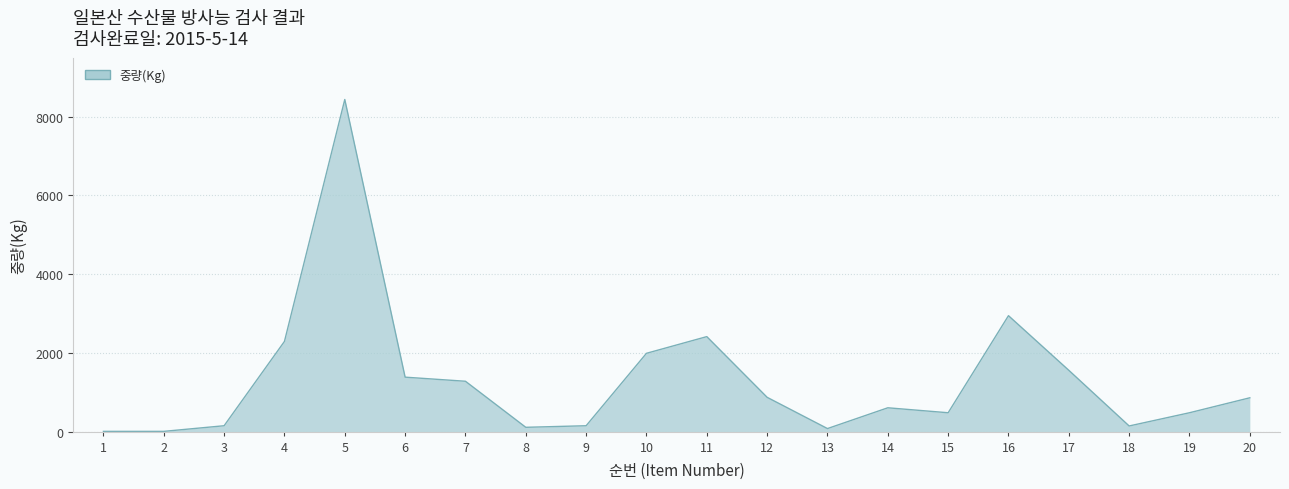

The chart shows a value of 872 at 12. True or false?

True